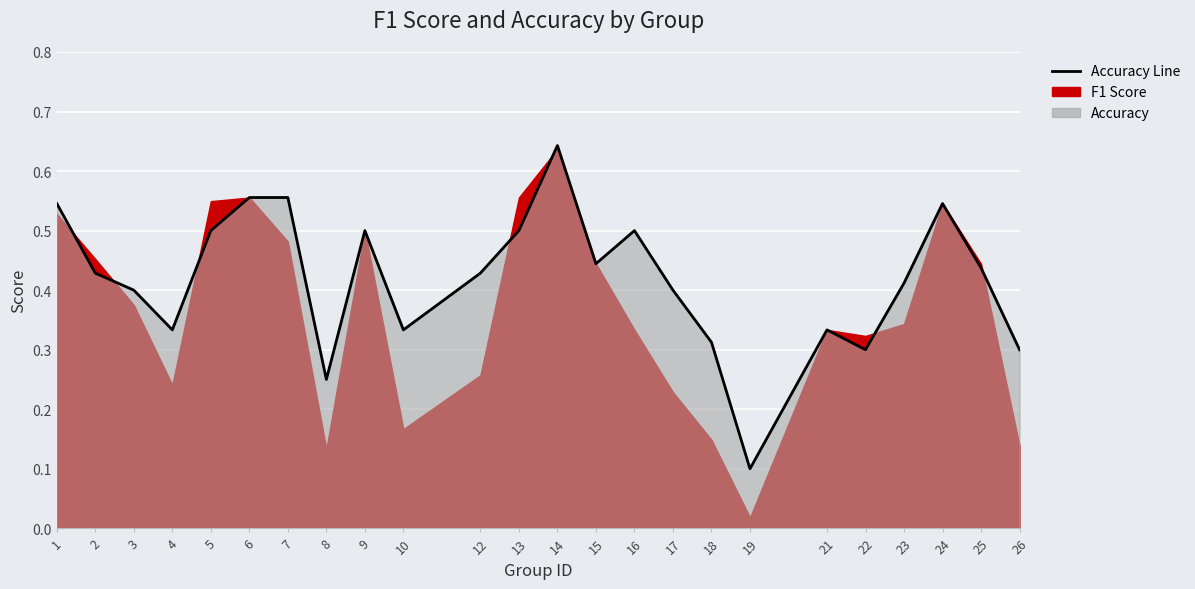

What is the difference between the values at 1 and 22?

0.2